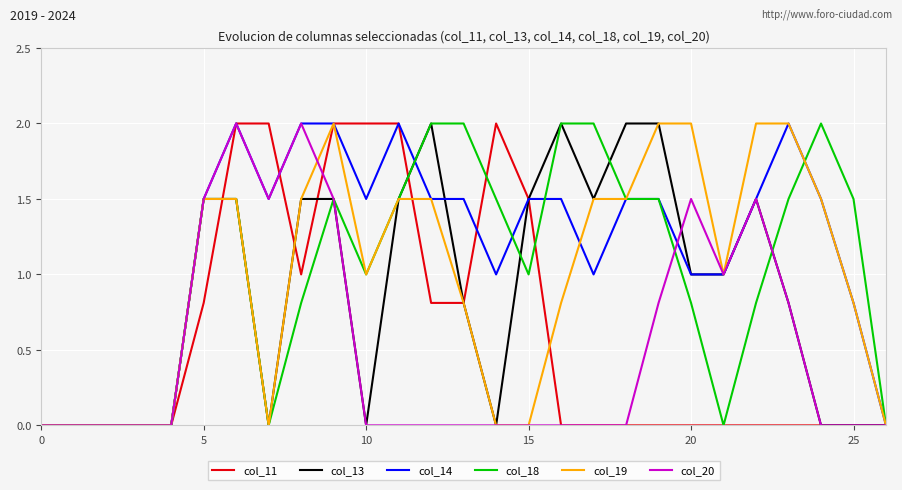

Which series has the largest total across all categories?

col_14